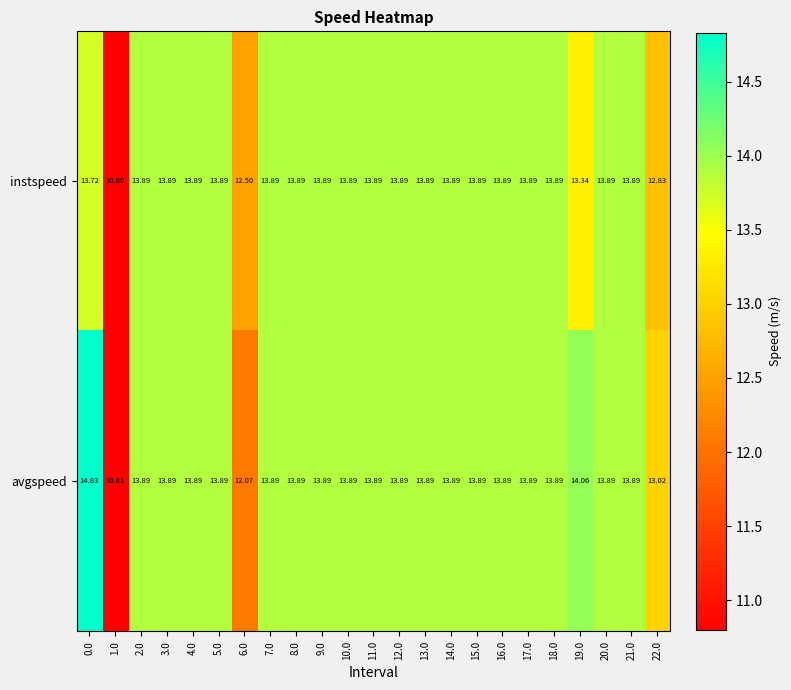

Which series changed the most between 6.0 and 10.0?

avgspeed